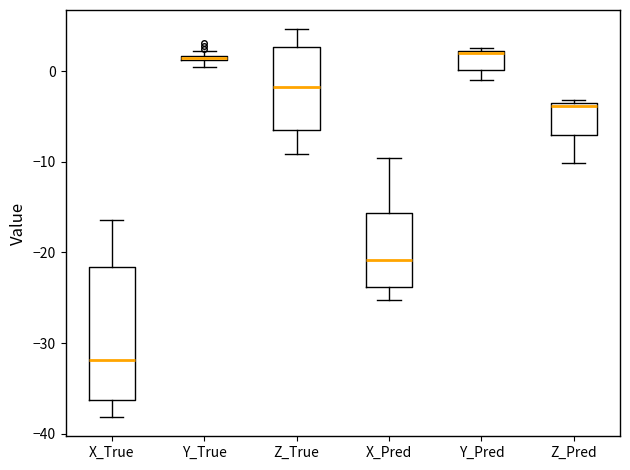

Comparing the boxes themselves (not the whiskers), which one is the tallest?

X_True